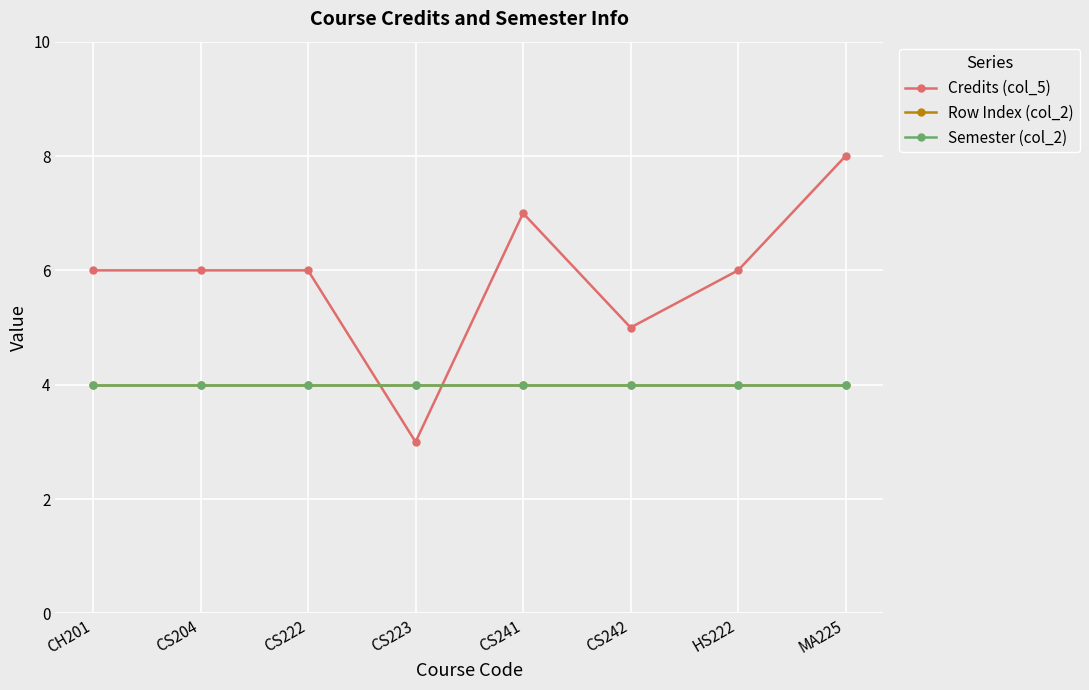

Between which two adjacent categories do Row Index (col_2) and Credits (col_5) first intersect?

CS222 and CS223